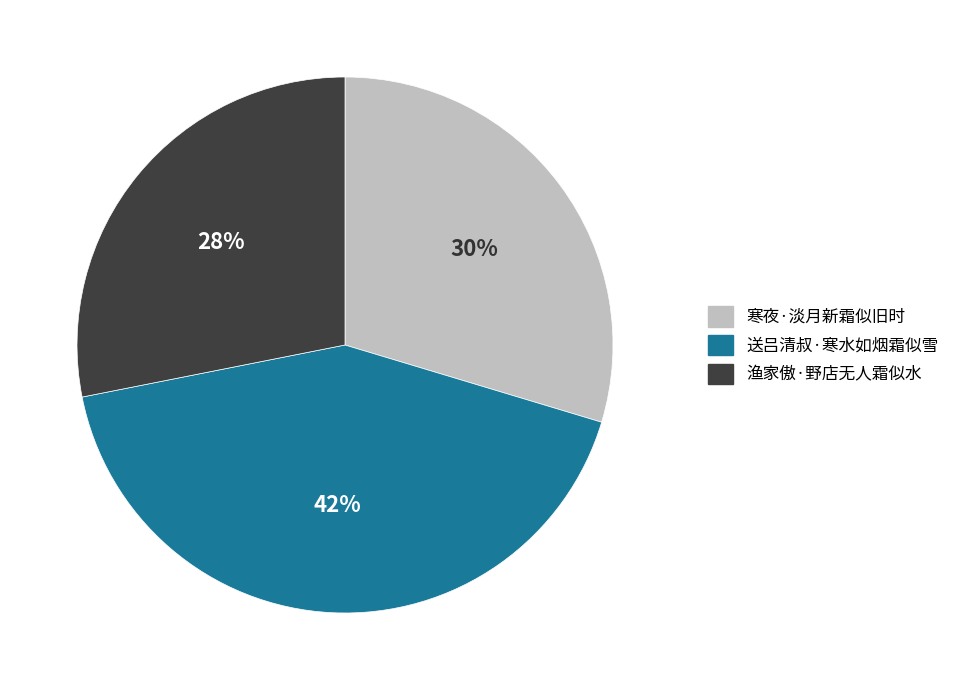

Count the number of slices in the pie.

3